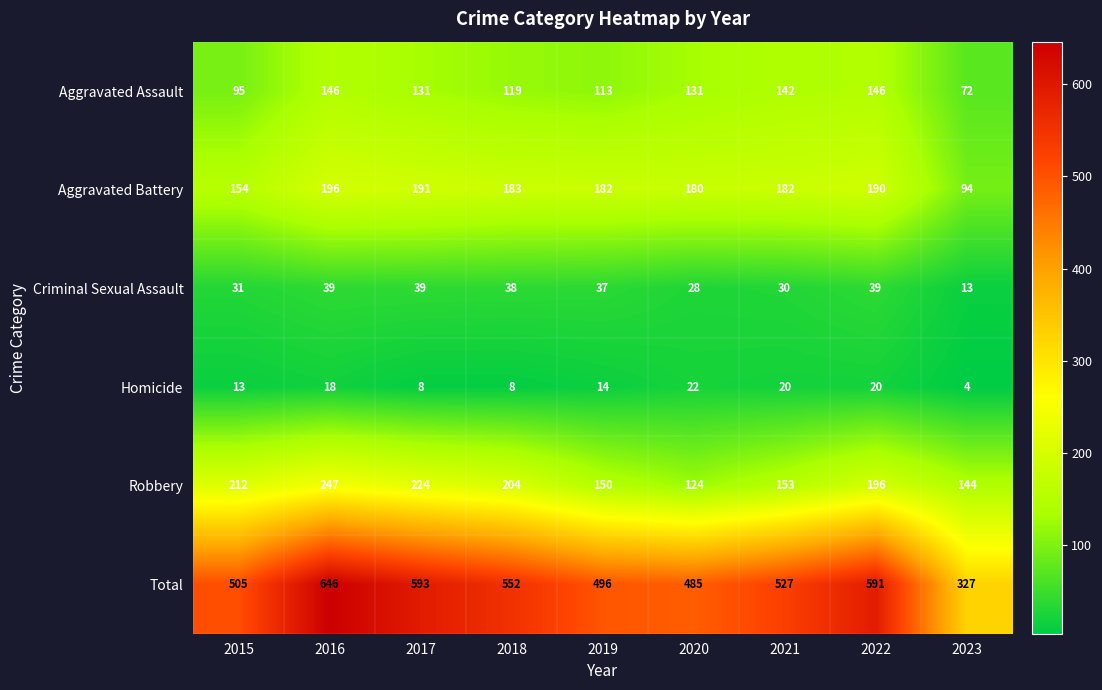

What is the sum of all Total values?

4722